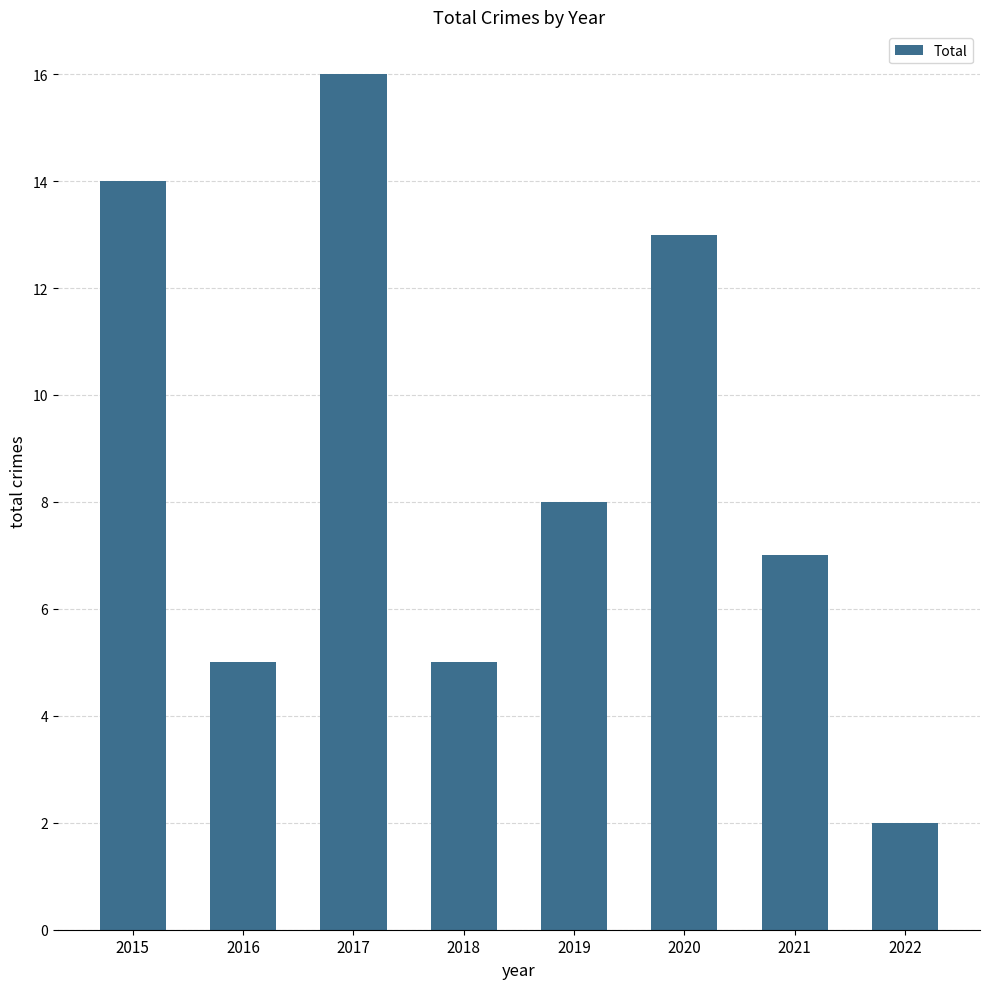

Where does the data first go above 8?

2015